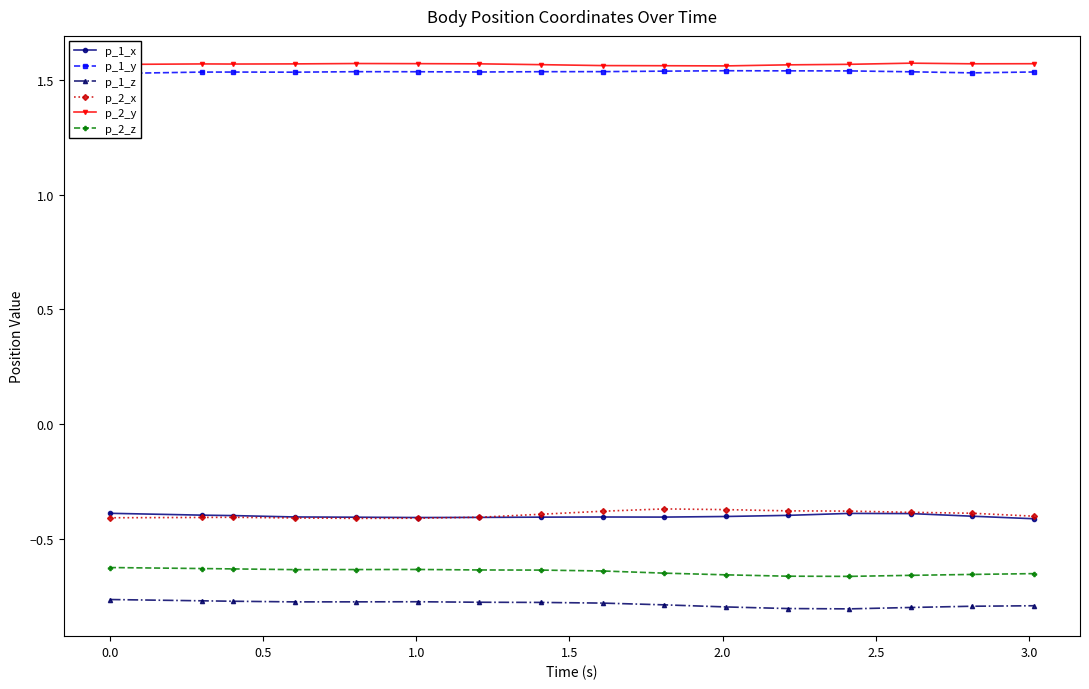

True or false: p_1_x and p_1_z intersect in this chart.

False